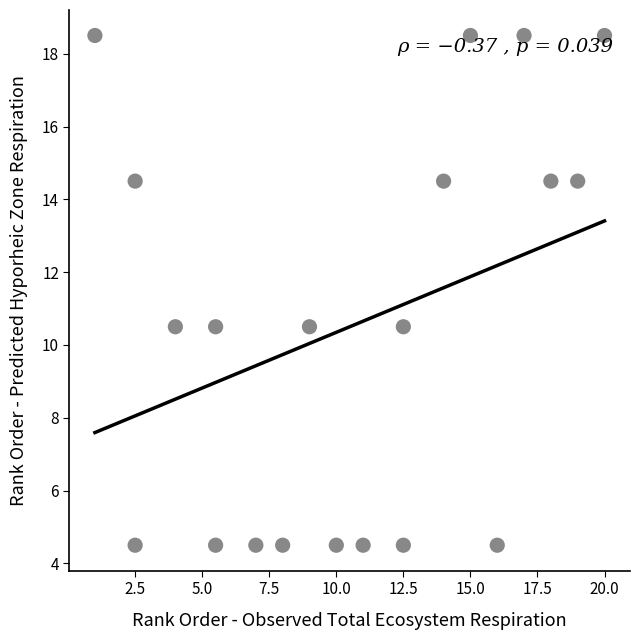

What is the range of X values (max minus min)?

19.0